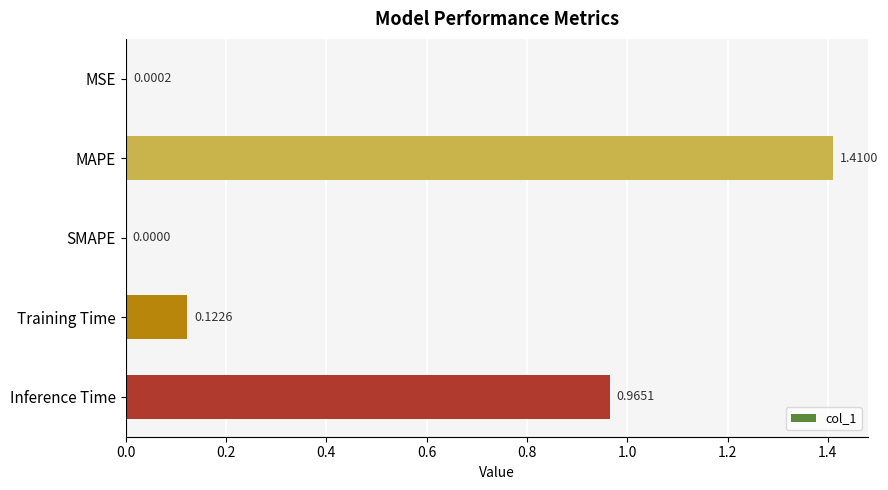

Which label corresponds to the largest value in the chart?

MAPE